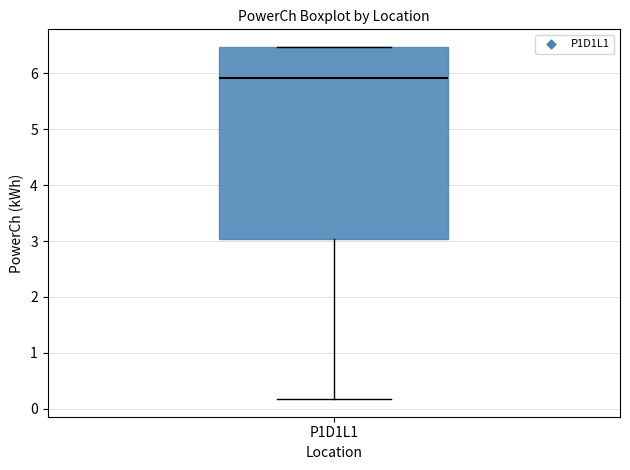

Transcribe this box plot: give where the median line is, the range the box spans, and where the two whiskers end, as read against the y-axis. The values are not printed on the chart, so give them approximately, as read against the axis.

median 5.9, box 3.0 to 6.5, whiskers 0.2 to 6.5